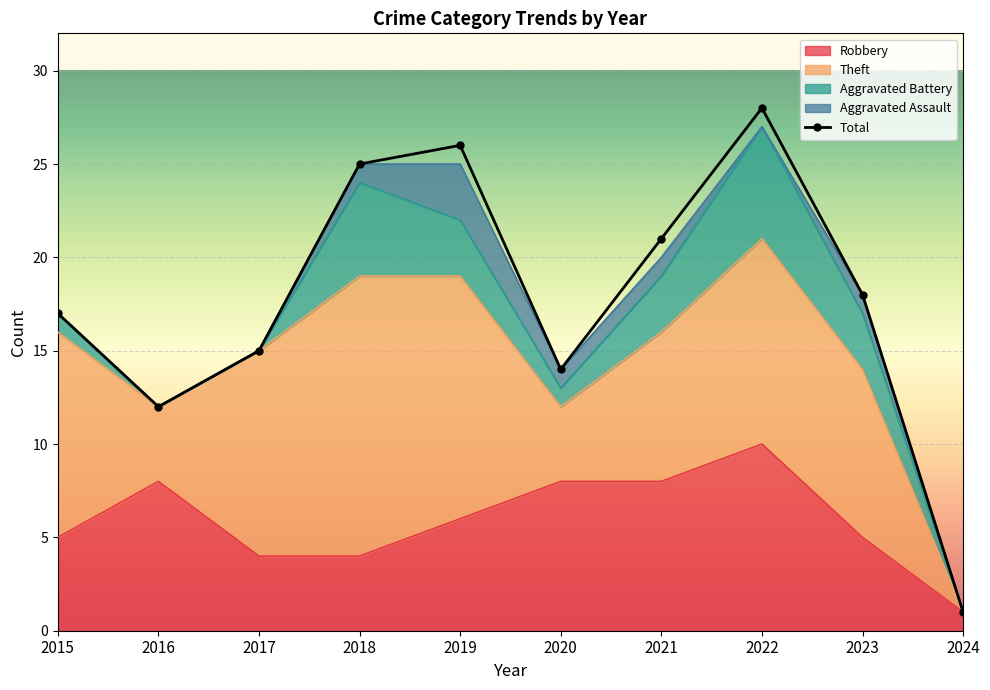

The chart shows a value of 4 at 2020. True or false?

False